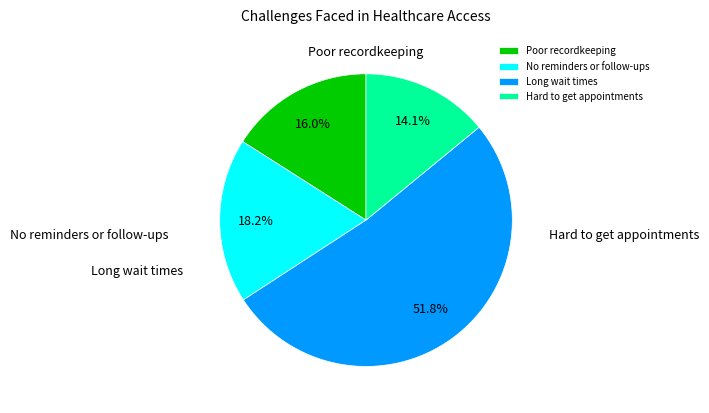

What is the ratio of the value at Long wait times to the value at No reminders or follow-ups?

2.8